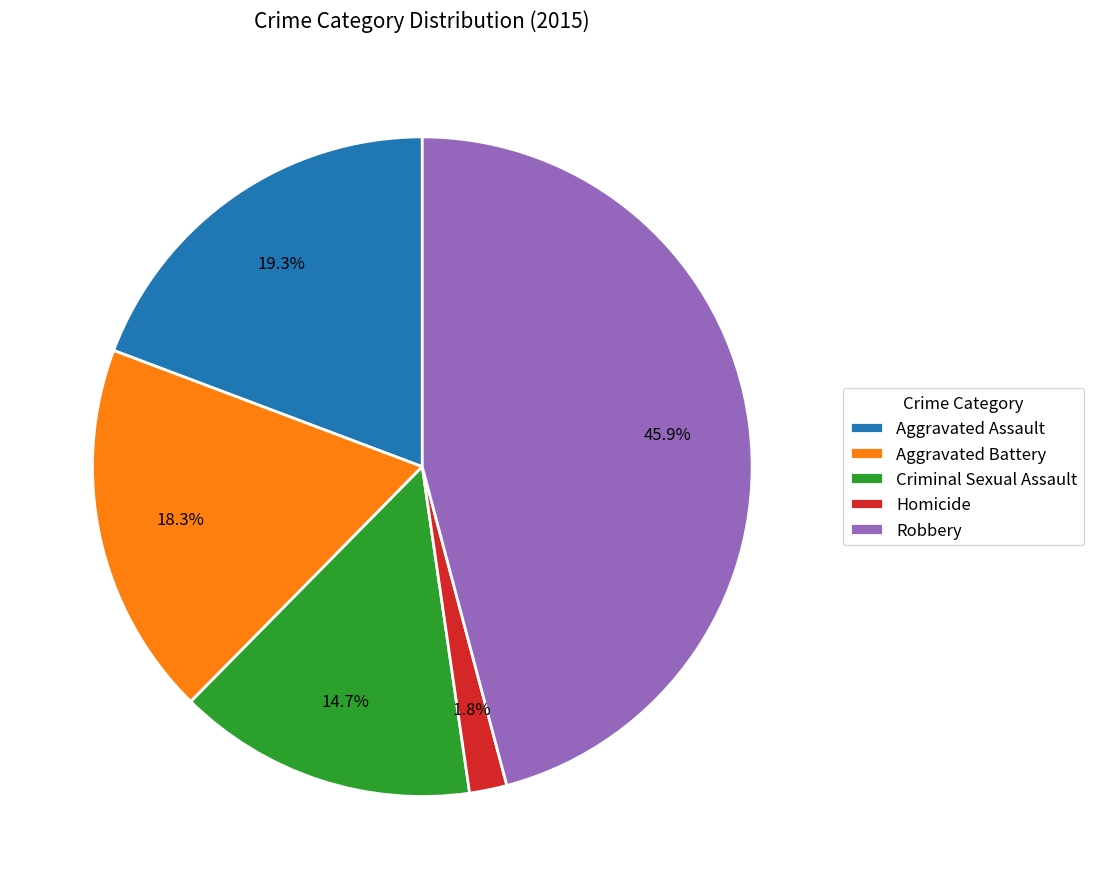

Does Homicide account for over 50% of the chart?

No